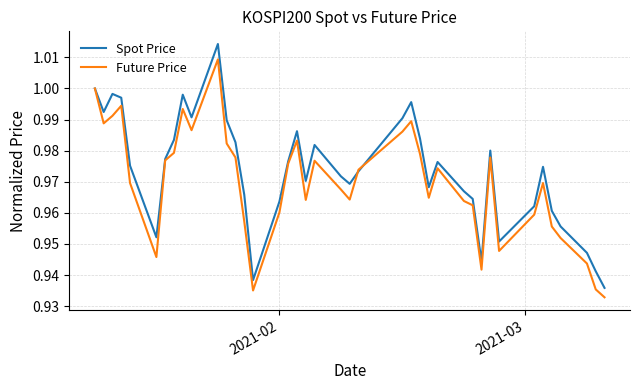

Which series has the largest range (max minus min)?

Spot Price